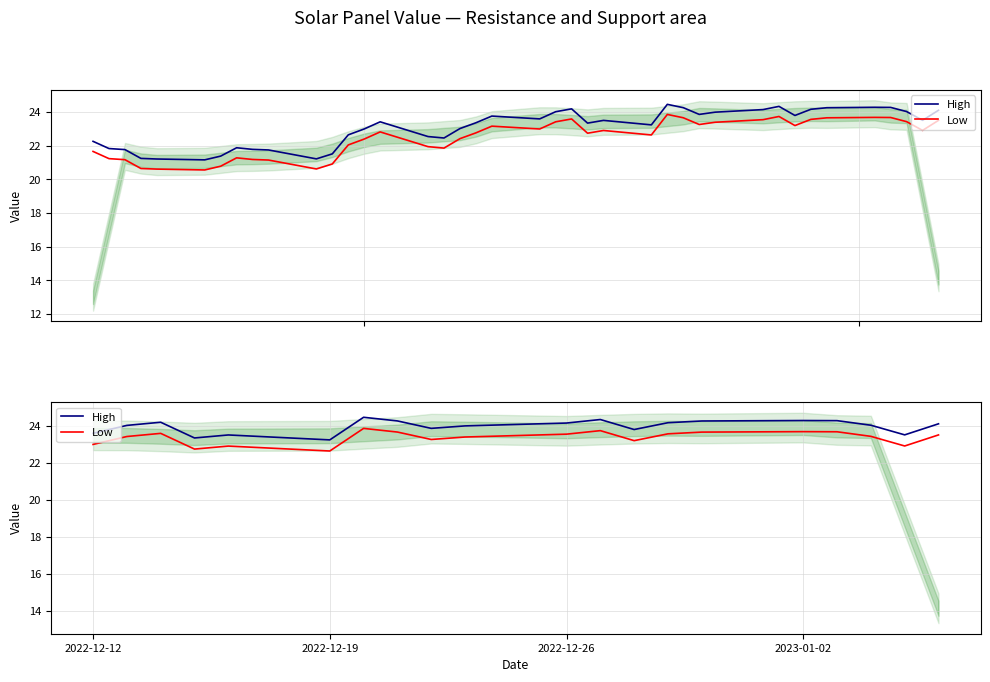

What is the difference between the maximum and second lowest values in the Low series?

1.1